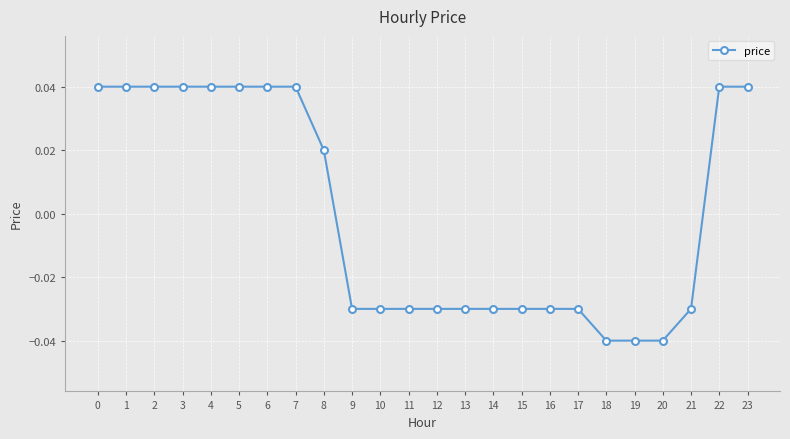

Where is the data nearest to the value 0?

8